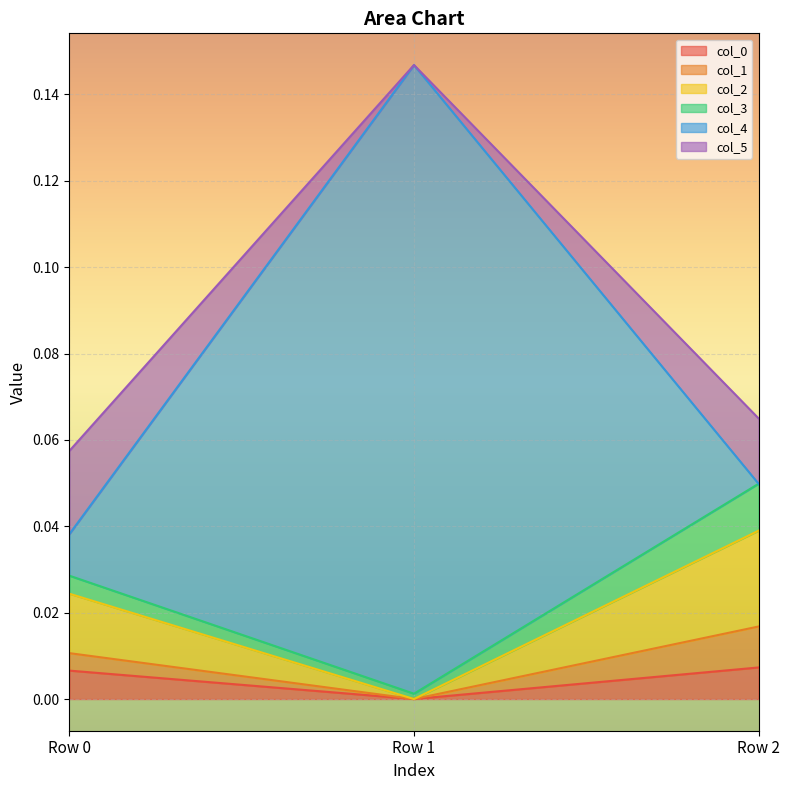

What is the spread (max minus min) of values at Row 1?

0.1